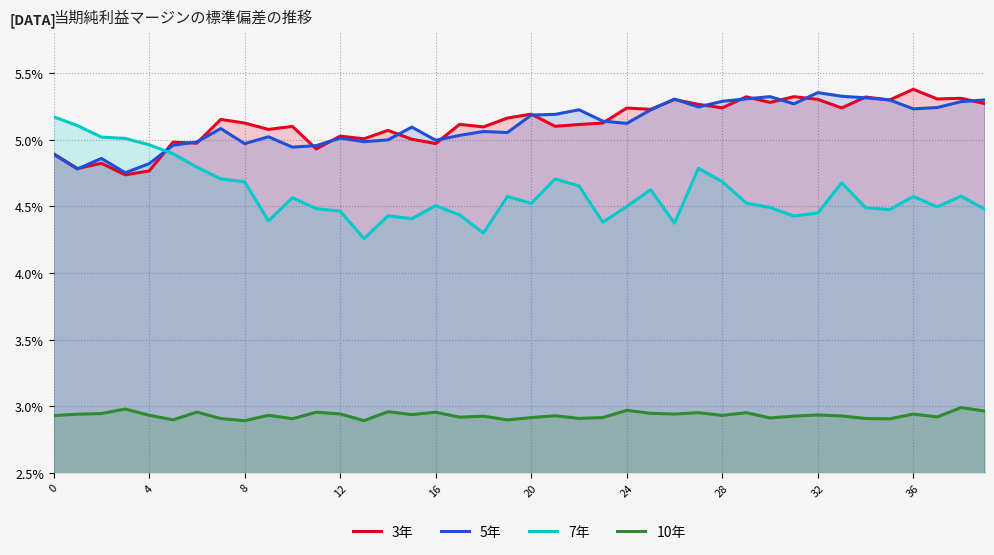

Reading left to right, transcribe all the data shown in this chart.

3年: 4.9	4.8	4.8	4.7	4.8	5.0	5.0	5.2	5.1	5.1	5.1	4.9	5.0	5.0	5.1	5.0	5.0	5.1	5.1	5.2	5.2	5.1	5.1	5.1	5.2	5.2	5.3	5.3	5.2	5.3	5.3	5.3	5.3	5.2	5.3	5.3	5.4	5.3	5.3	5.3
5年: 4.9	4.8	4.9	4.8	4.8	5.0	5.0	5.1	5.0	5.0	4.9	5.0	5.0	5.0	5.0	5.1	5.0	5.0	5.1	5.1	5.2	5.2	5.2	5.1	5.1	5.2	5.3	5.2	5.3	5.3	5.3	5.3	5.4	5.3	5.3	5.3	5.2	5.2	5.3	5.3
7年: 5.2	5.1	5.0	5.0	5.0	4.9	4.8	4.7	4.7	4.4	4.6	4.5	4.5	4.3	4.4	4.4	4.5	4.4	4.3	4.6	4.5	4.7	4.7	4.4	4.5	4.6	4.4	4.8	4.7	4.5	4.5	4.4	4.5	4.7	4.5	4.5	4.6	4.5	4.6	4.5
10年: 2.9	2.9	2.9	3.0	2.9	2.9	3.0	2.9	2.9	2.9	2.9	3.0	2.9	2.9	3.0	2.9	3.0	2.9	2.9	2.9	2.9	2.9	2.9	2.9	3.0	2.9	2.9	3.0	2.9	3.0	2.9	2.9	2.9	2.9	2.9	2.9	2.9	2.9	3.0	3.0